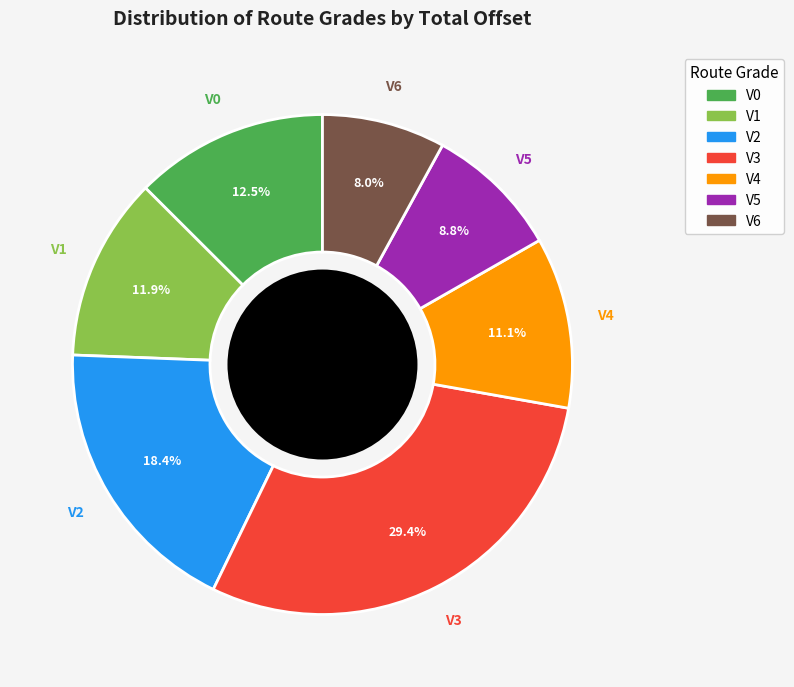

Does any single category account for the majority?

No